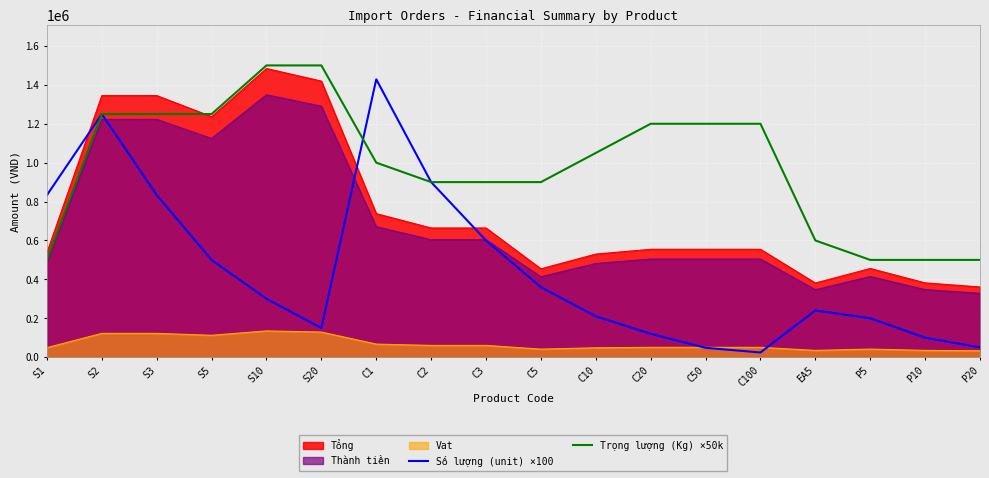

How many values in the Số lượng (unit) ×100 series are below 300000?

9